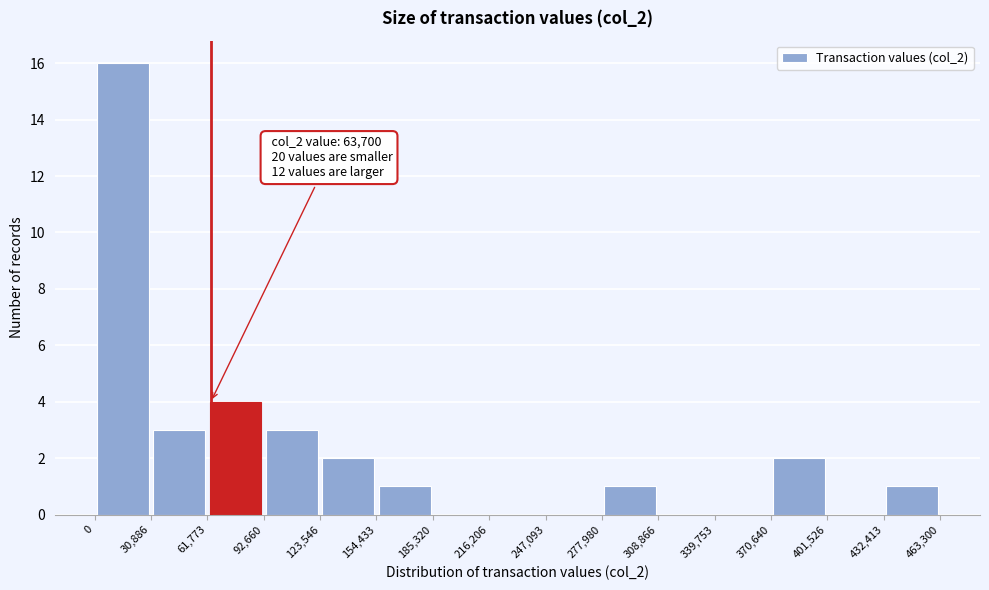

Over which range of the x-axis is the bar tallest?

0 to 30,886